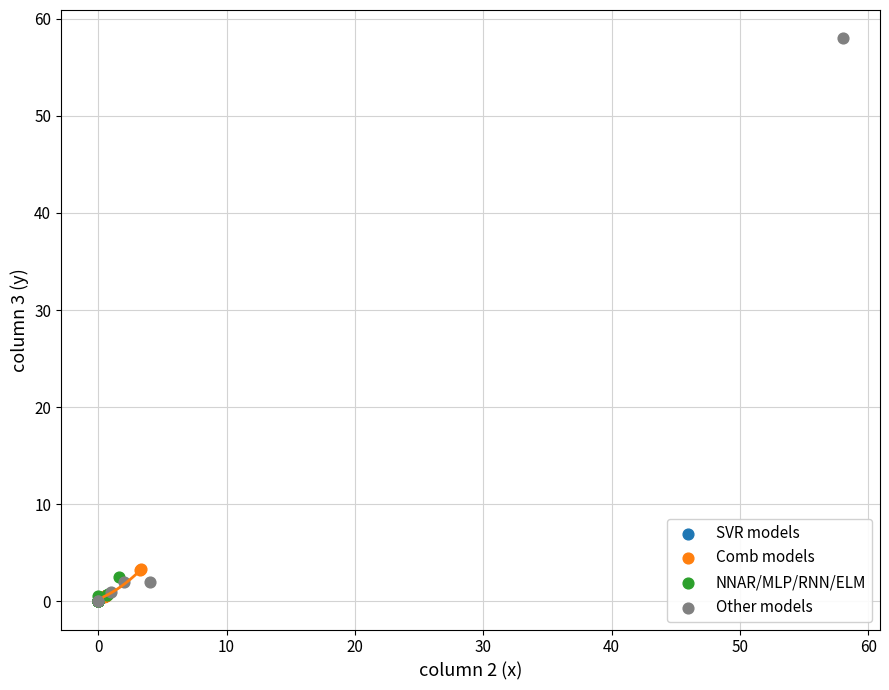

What are all the series names shown in the legend?

SVR models, Comb models, NNAR/MLP/RNN/ELM, Other models